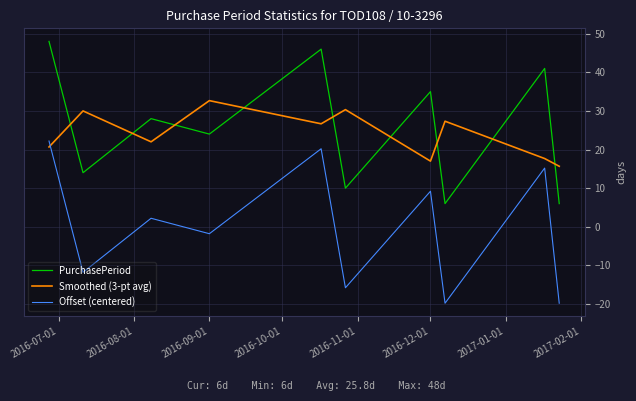

True or false: Offset (centered) and Smoothed (3-pt avg) cross at least once.

True